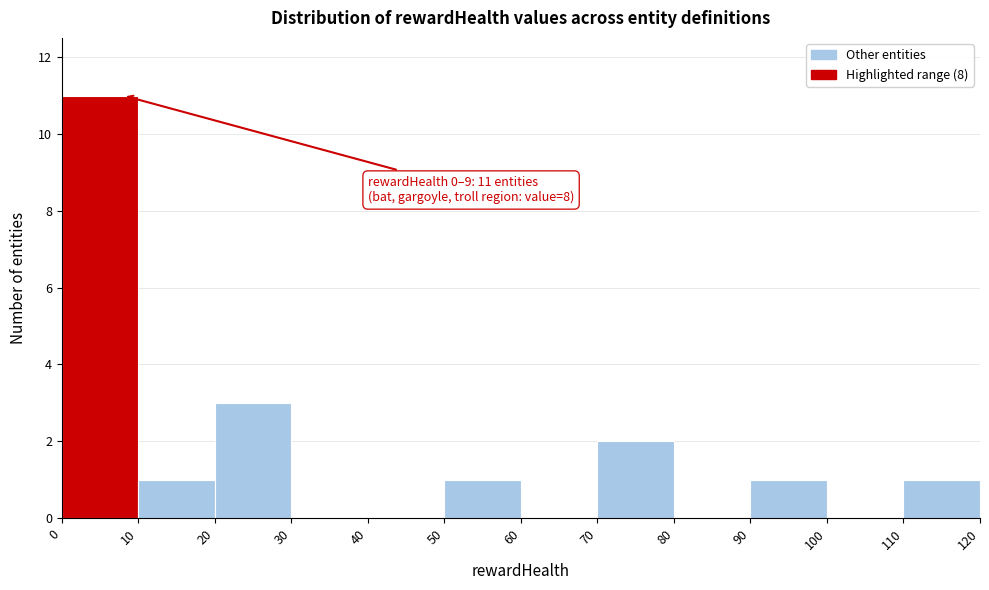

Which range on the x-axis has the tallest bar?

0 to 10